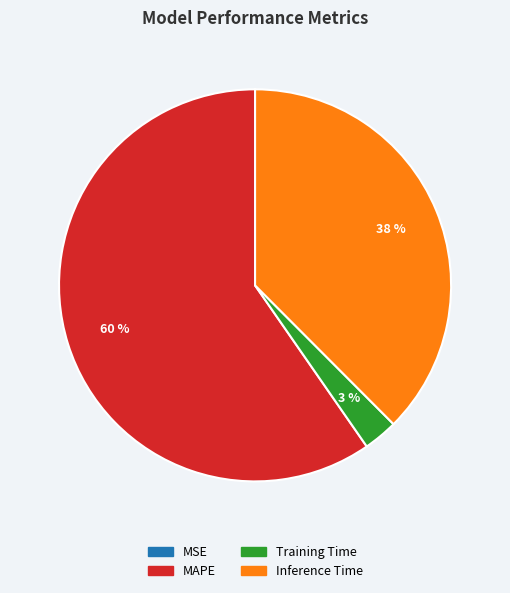

What is the largest slice in the pie chart?

MAPE